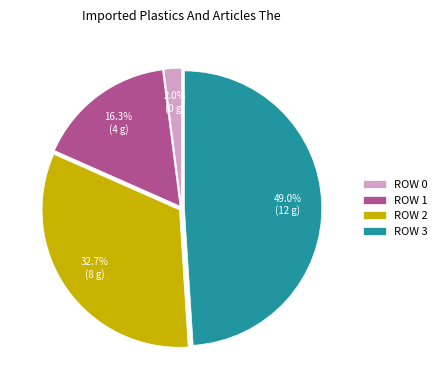

Which category has the biggest portion of the pie?

ROW 3